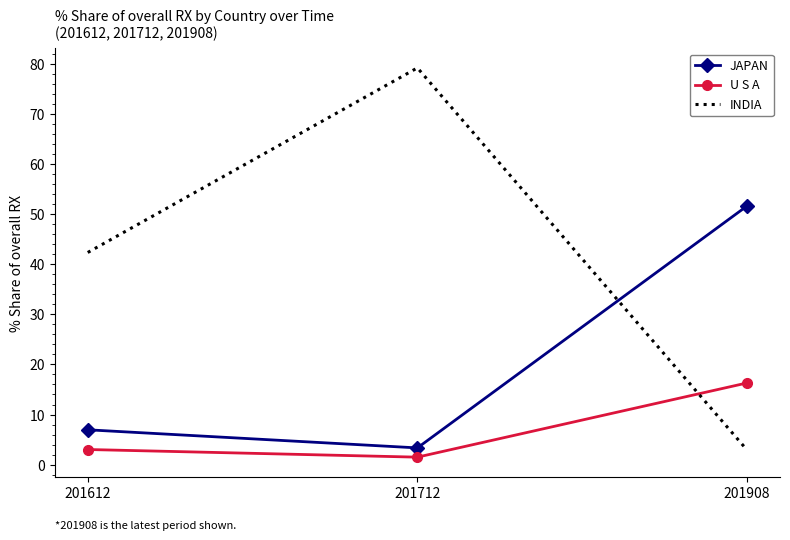

Which category has the highest value across all series?

201712